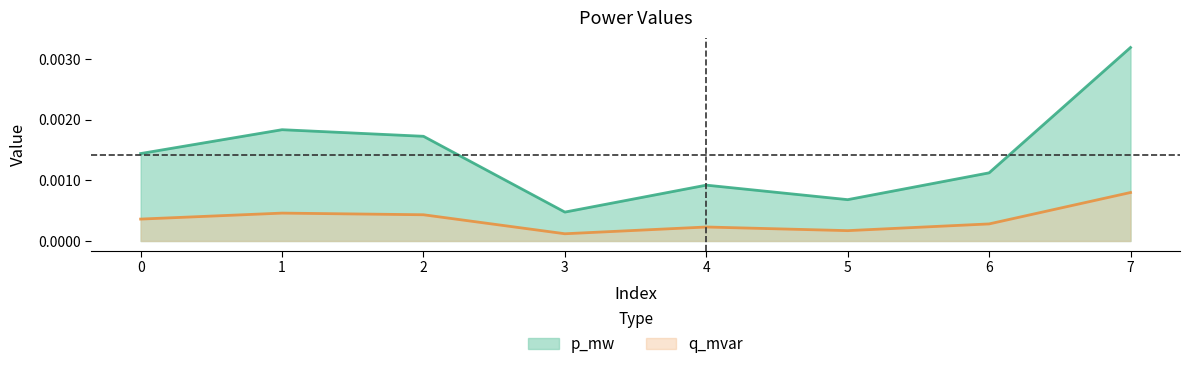

What are all the series names shown in the legend?

p_mw, q_mvar